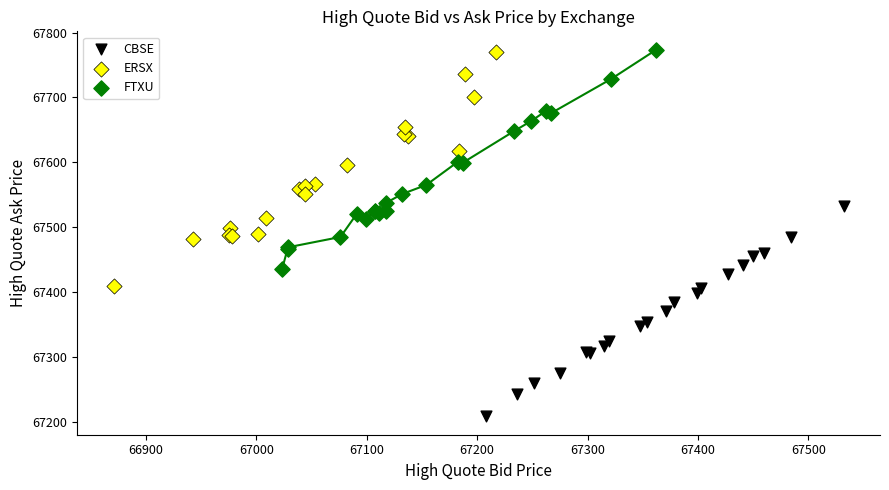

Which series has the largest Y range (max minus min)?

ERSX